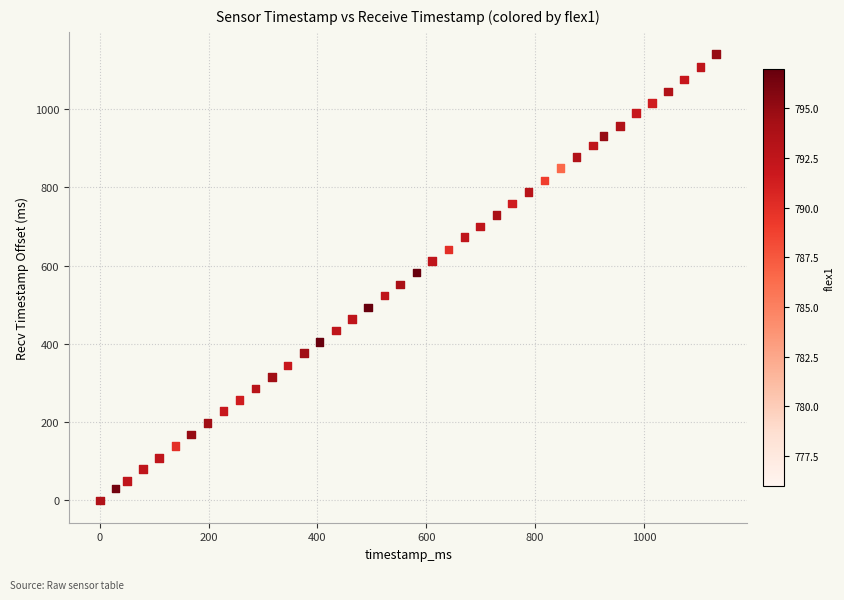

What is the range of X values (max minus min)?

1133